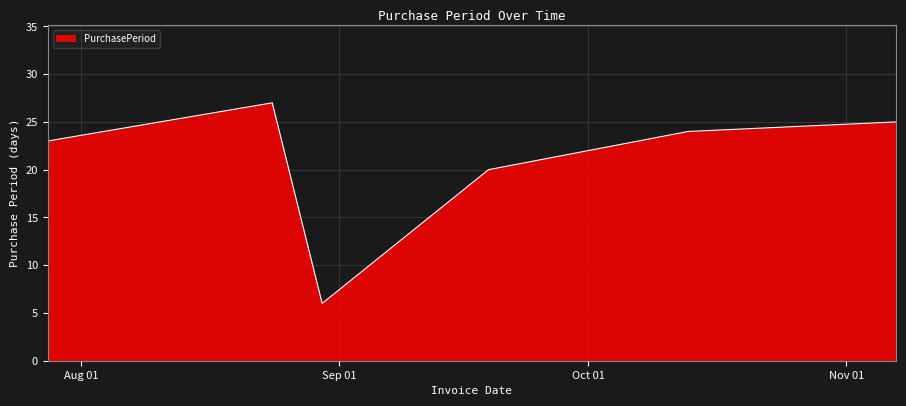

What is the maximum value shown in the chart?

27